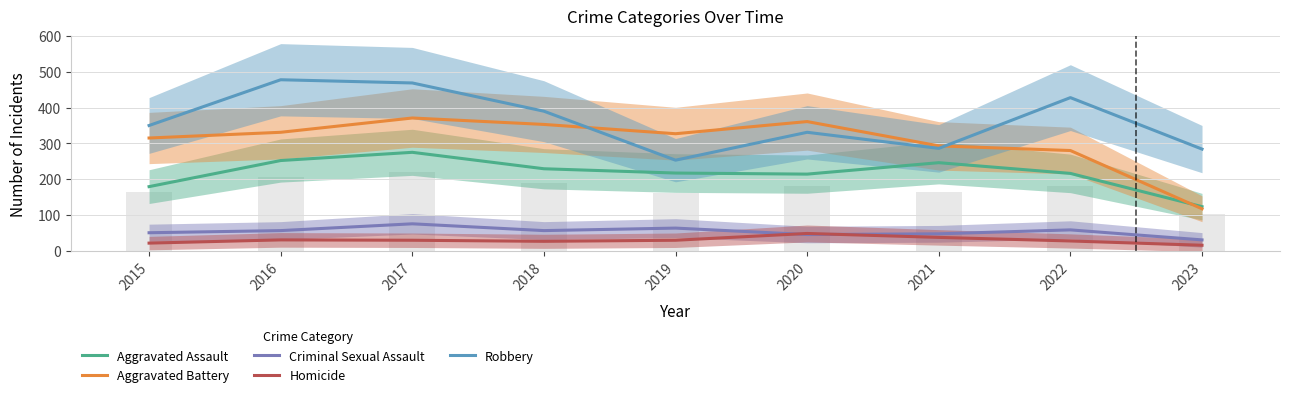

How many distinct data groups are displayed?

5